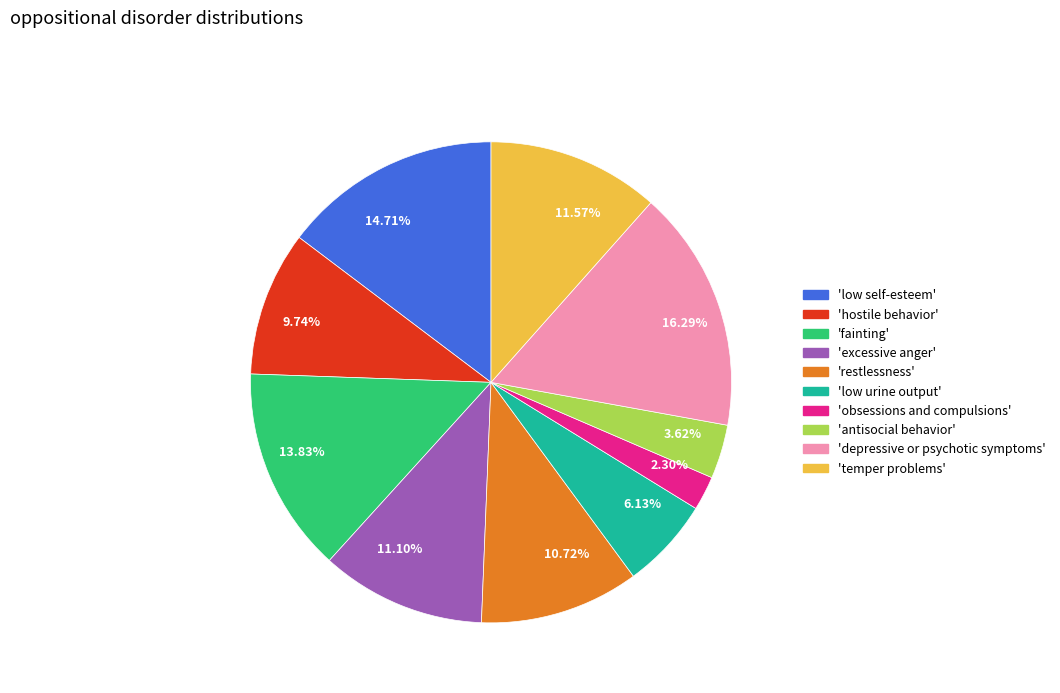

To the nearest percent, what is the average slice percentage?

10%